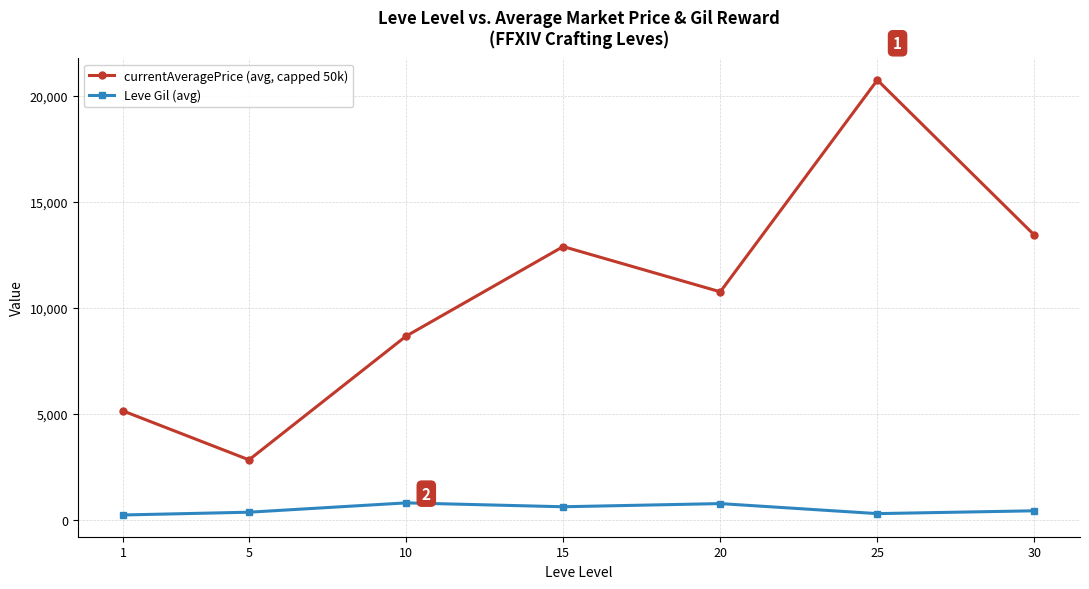

How many data points does each series have?

7